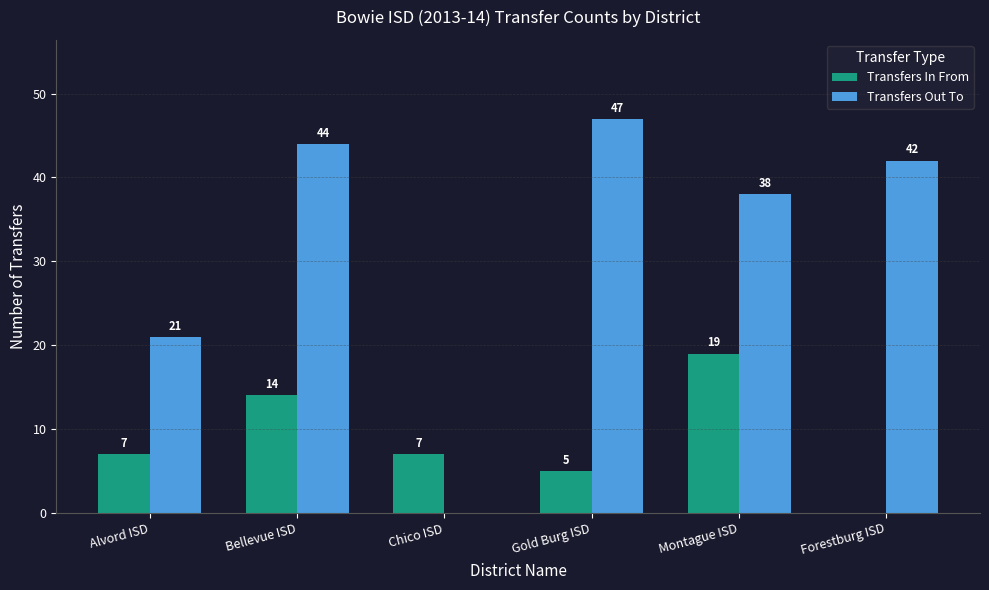

Reading right to left, what are all the values shown in this chart?

Transfers In From: Forestburg ISD=0	Montague ISD=19	Gold Burg ISD=5	Chico ISD=7	Bellevue ISD=14	Alvord ISD=7
Transfers Out To: Forestburg ISD=42	Montague ISD=38	Gold Burg ISD=47	Chico ISD=0	Bellevue ISD=44	Alvord ISD=21